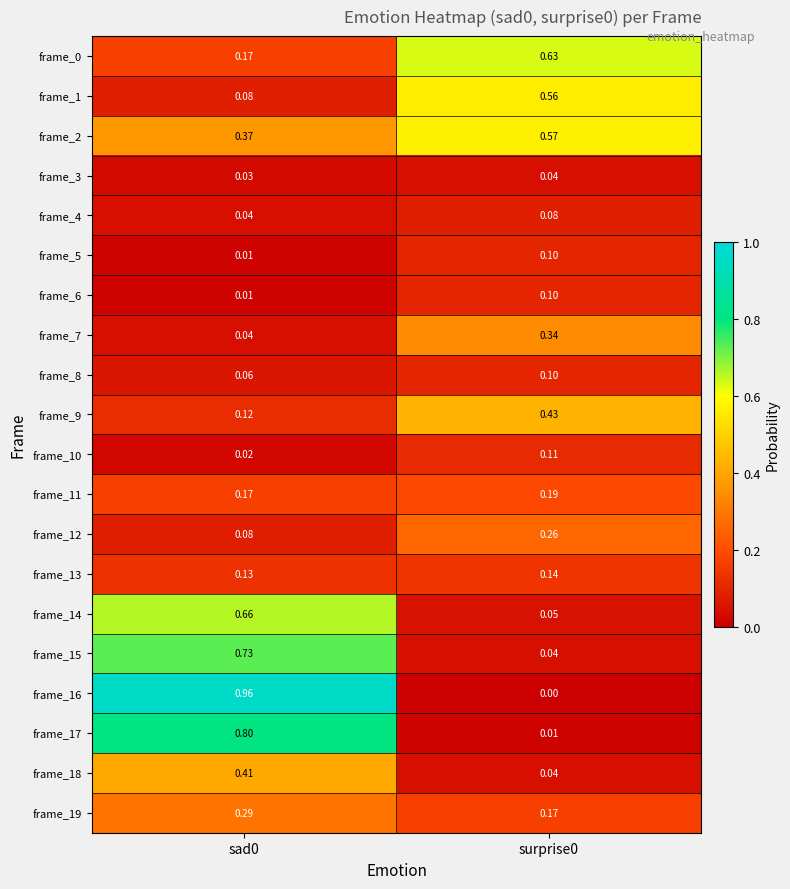

Is the value of frame_19 at surprise0 greater than the value of frame_8 at surprise0?

Yes